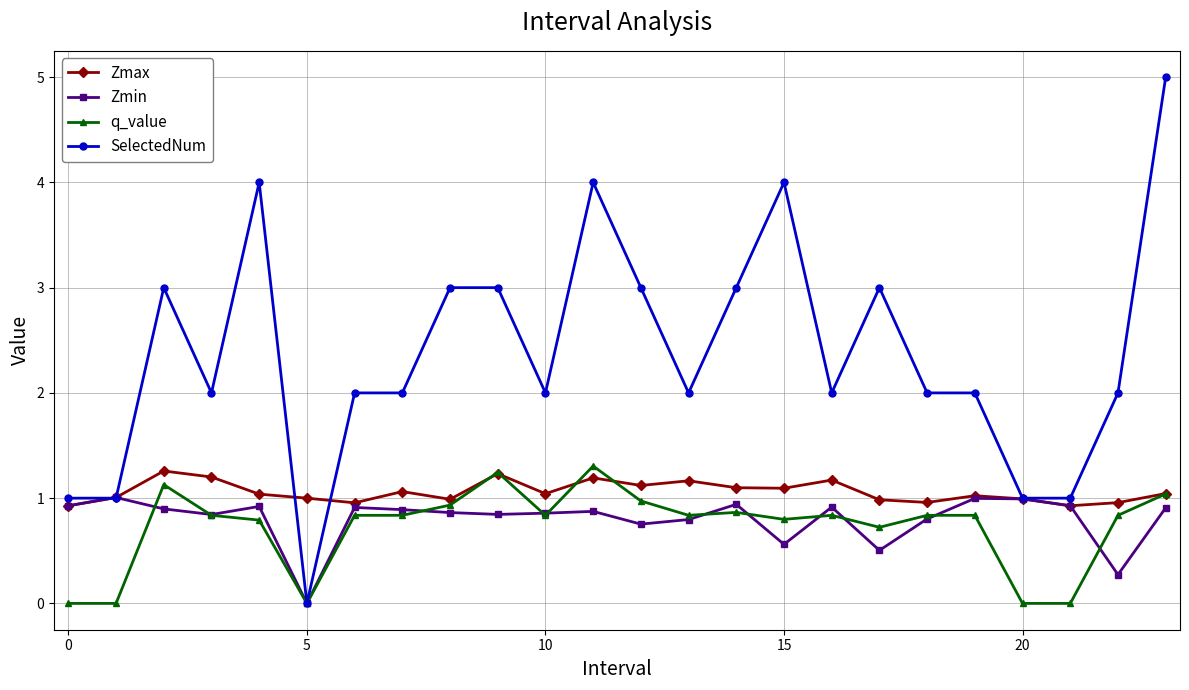

What is the highest value of the Zmin series?

1.0